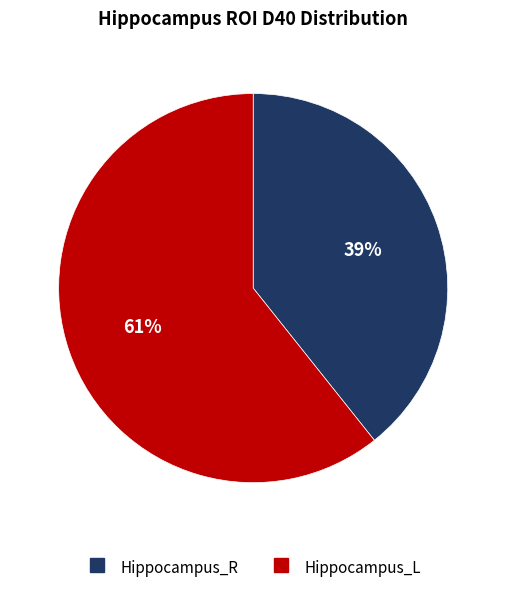

Between Hippocampus_L and Hippocampus_R, which is larger?

Hippocampus_L